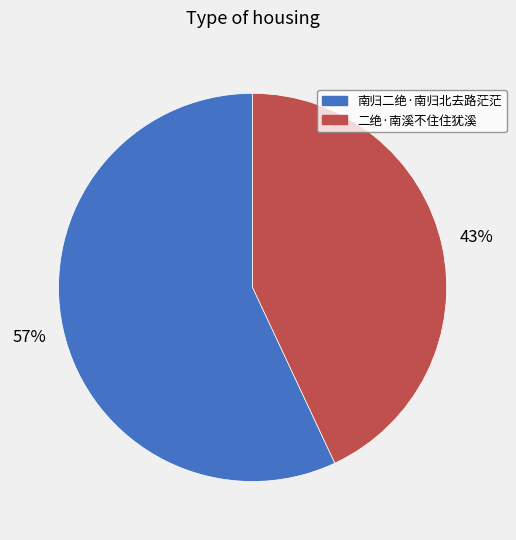

Between 南归二绝·南归北去路茫茫 and 二绝·南溪不住住犹溪, which is larger?

南归二绝·南归北去路茫茫